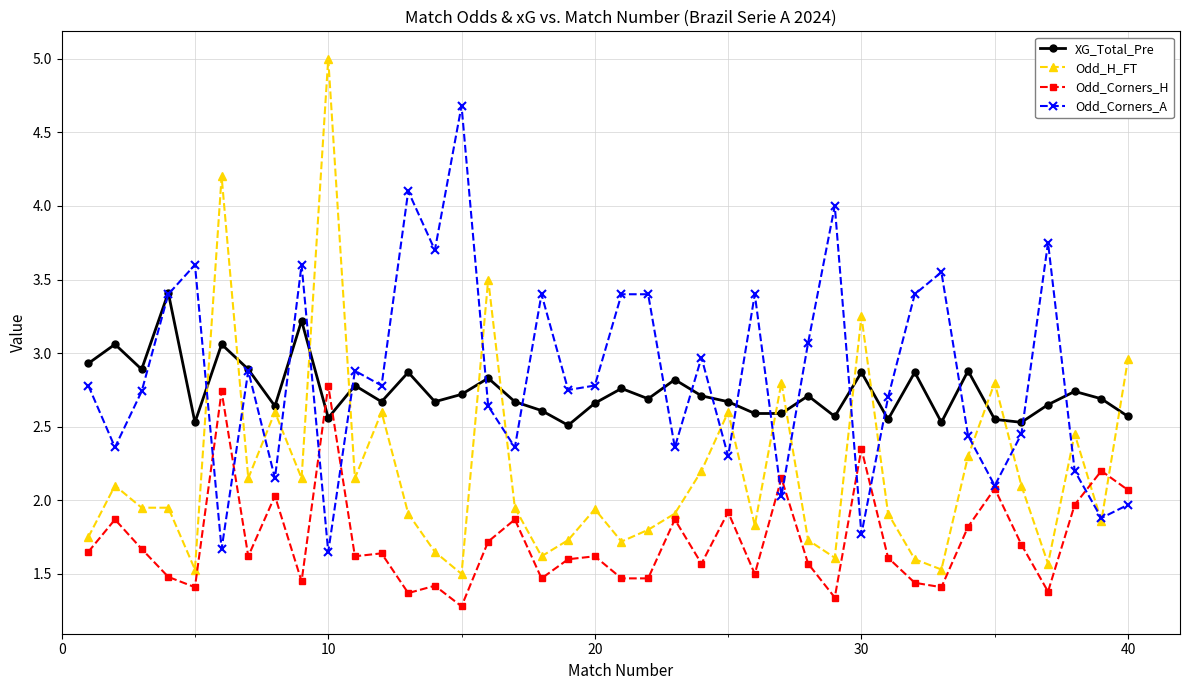

True or false: Odd_Corners_A and XG_Total_Pre cross at least once.

True